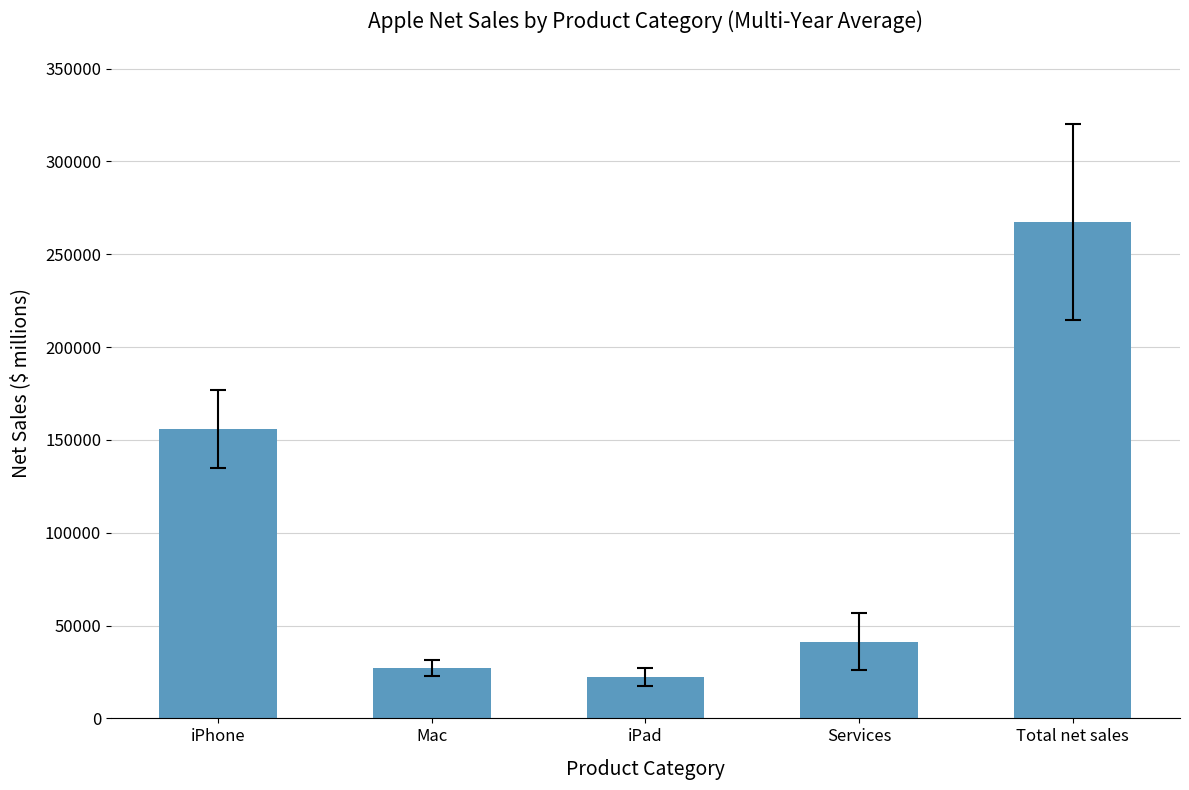

Count the number of categories in the chart.

5